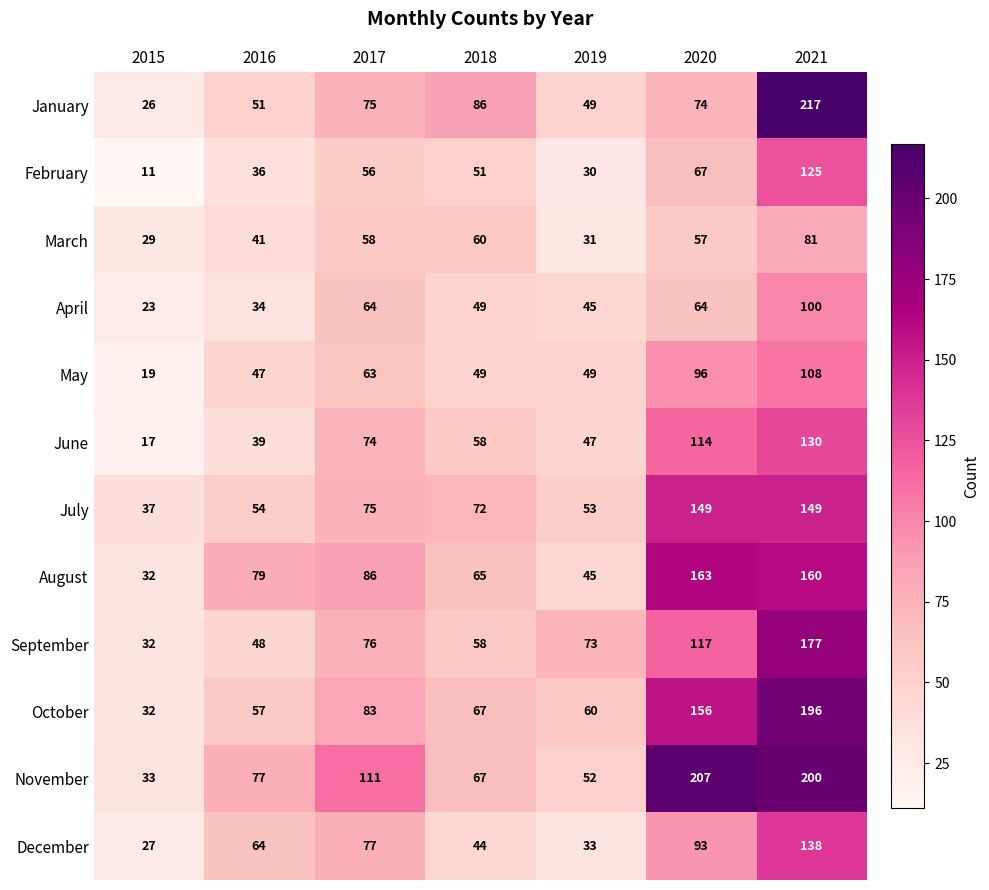

Is it true that December equals 38 at 2020?

False